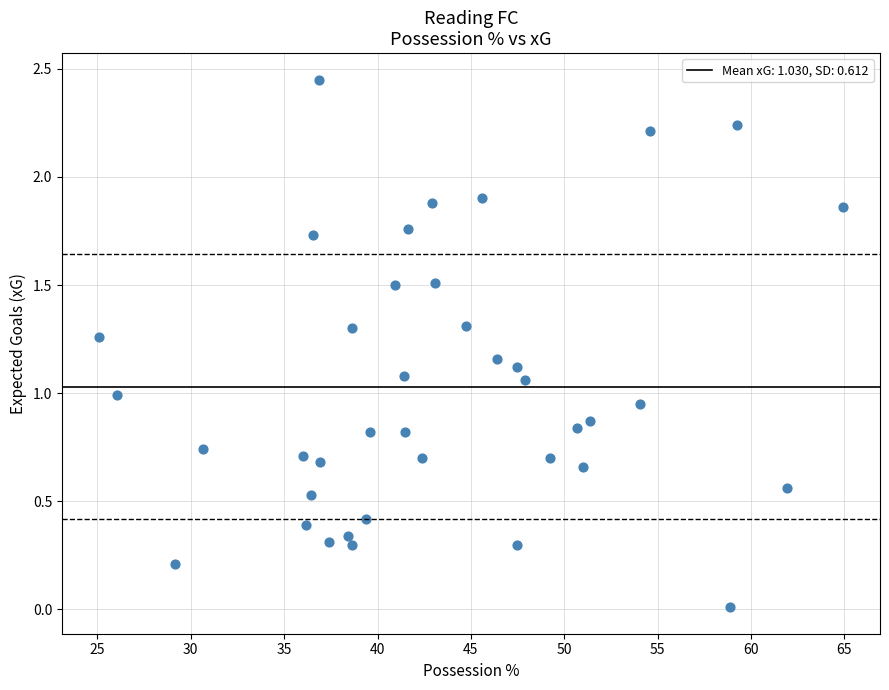

What is the range of Y values (max minus min)?

2.4